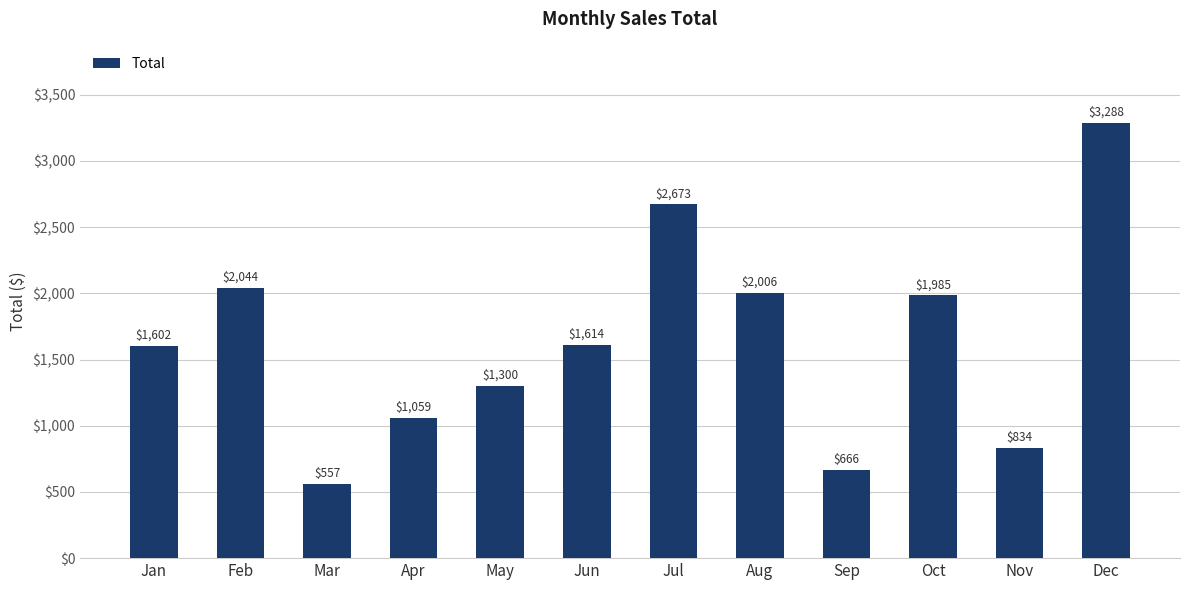

What is the value of the 12th bar from the left?

3288.5